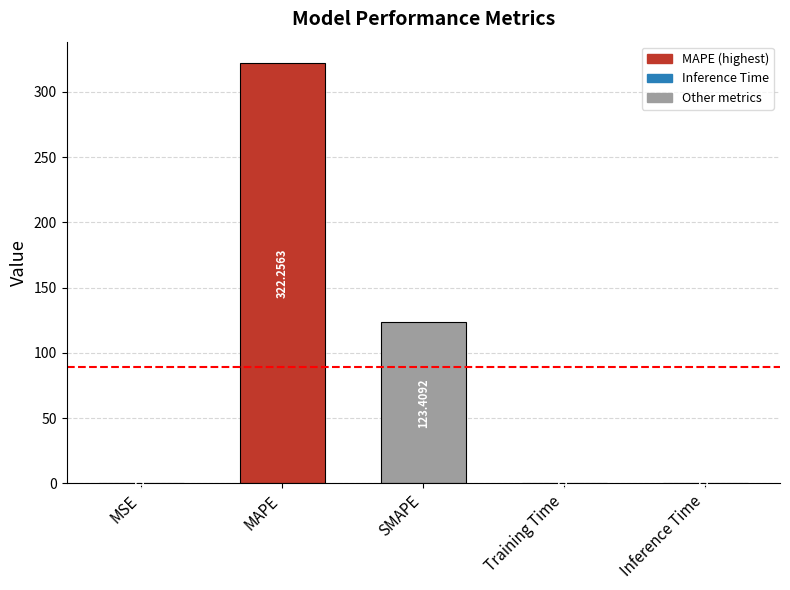

What is the change in value from MAPE to Inference Time?

-322.3